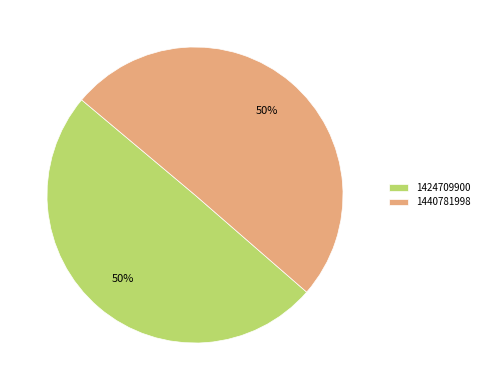

The 1440781998 slice represents 64% of the pie. True or false?

False